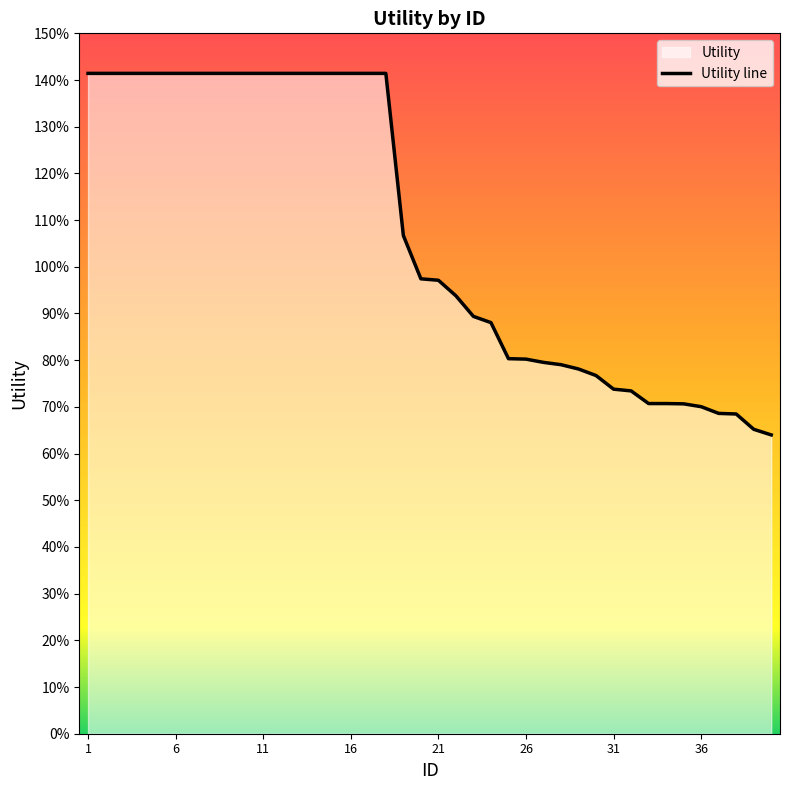

What is the value of the 37th point from the left?

0.7